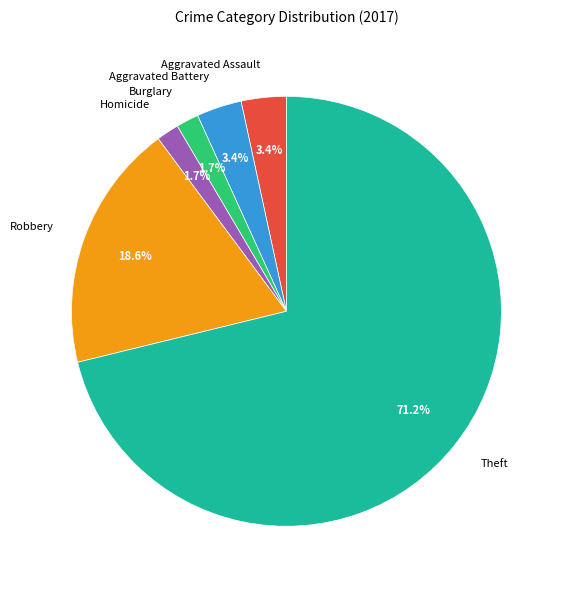

Count the number of slices in the pie.

6